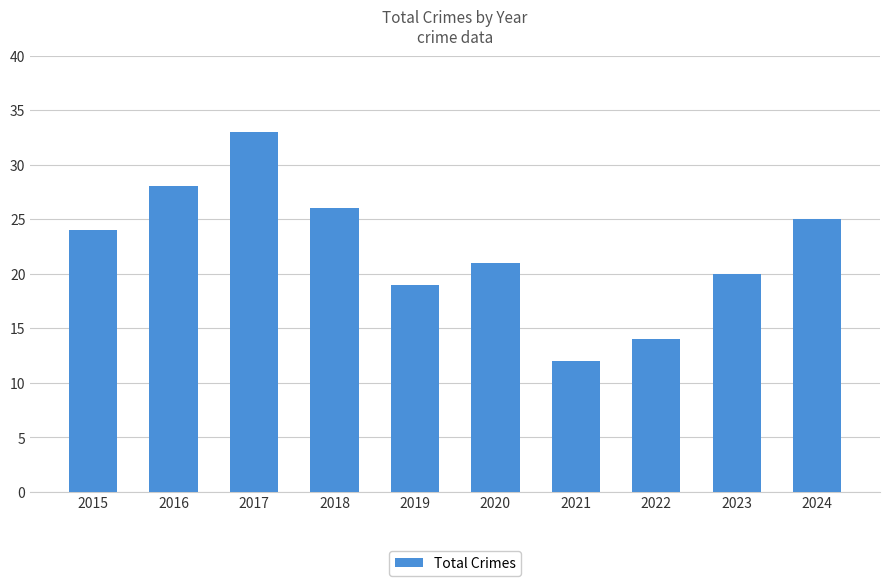

The chart shows a value of 7 at 2021. True or false?

False